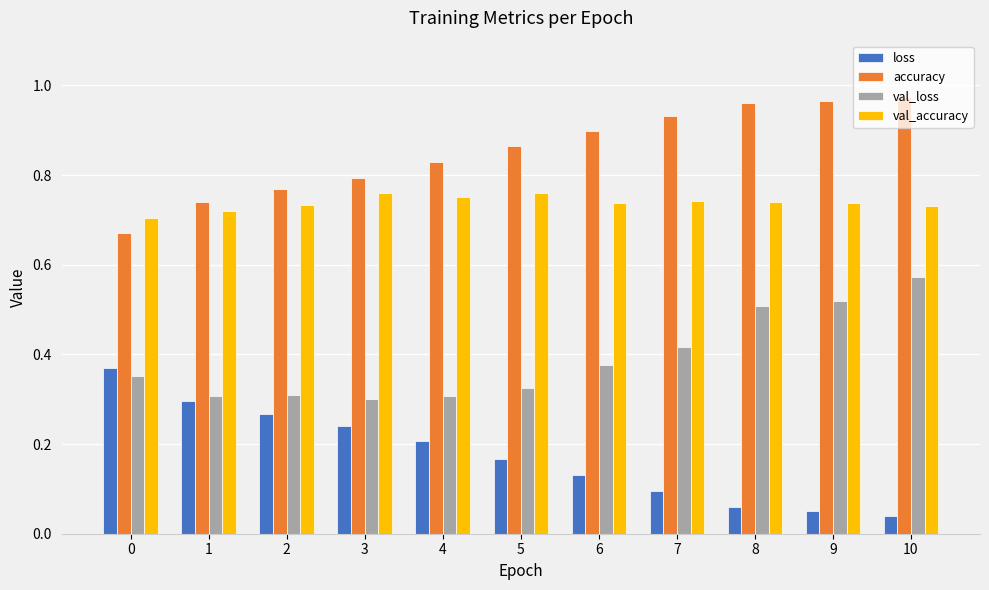

Rank the series at 5 from lowest to highest value.

loss, val_loss, val_accuracy, accuracy